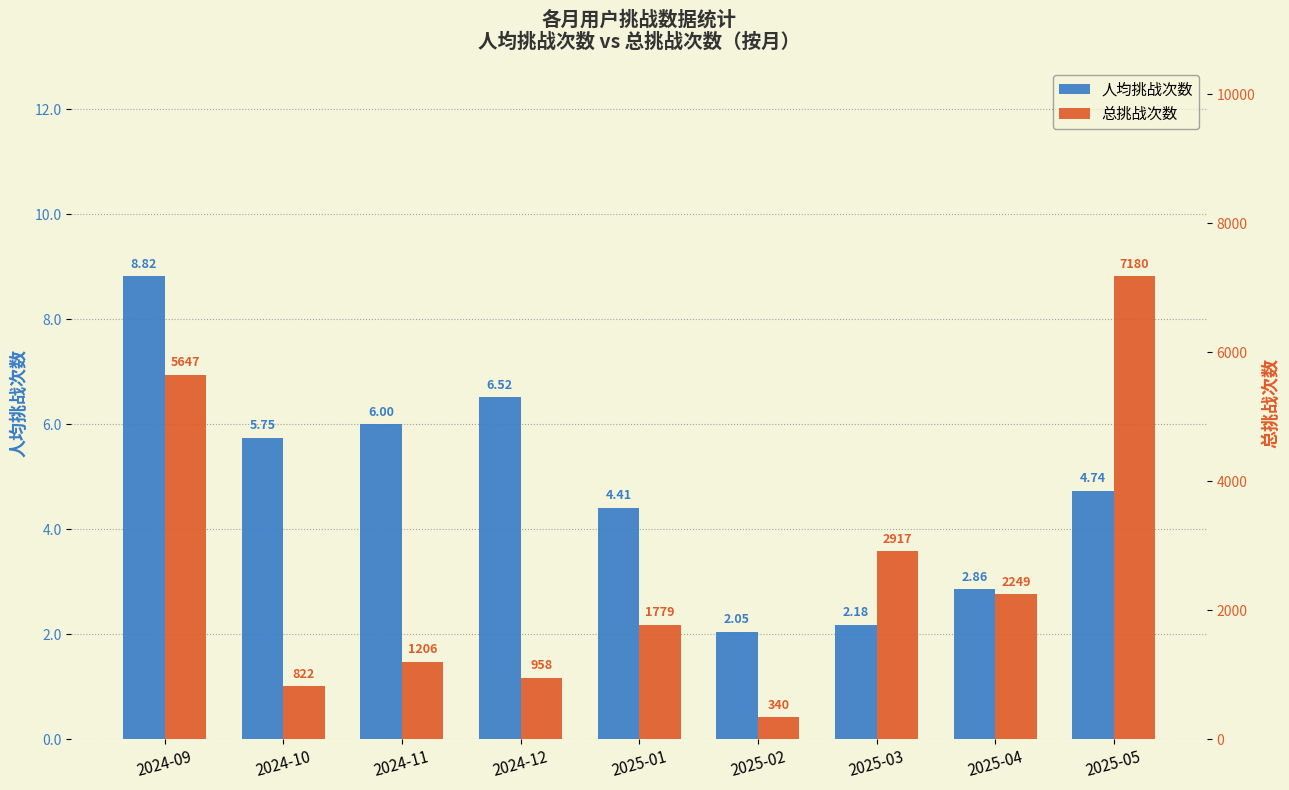

Does the chart contain stacked bars?

No